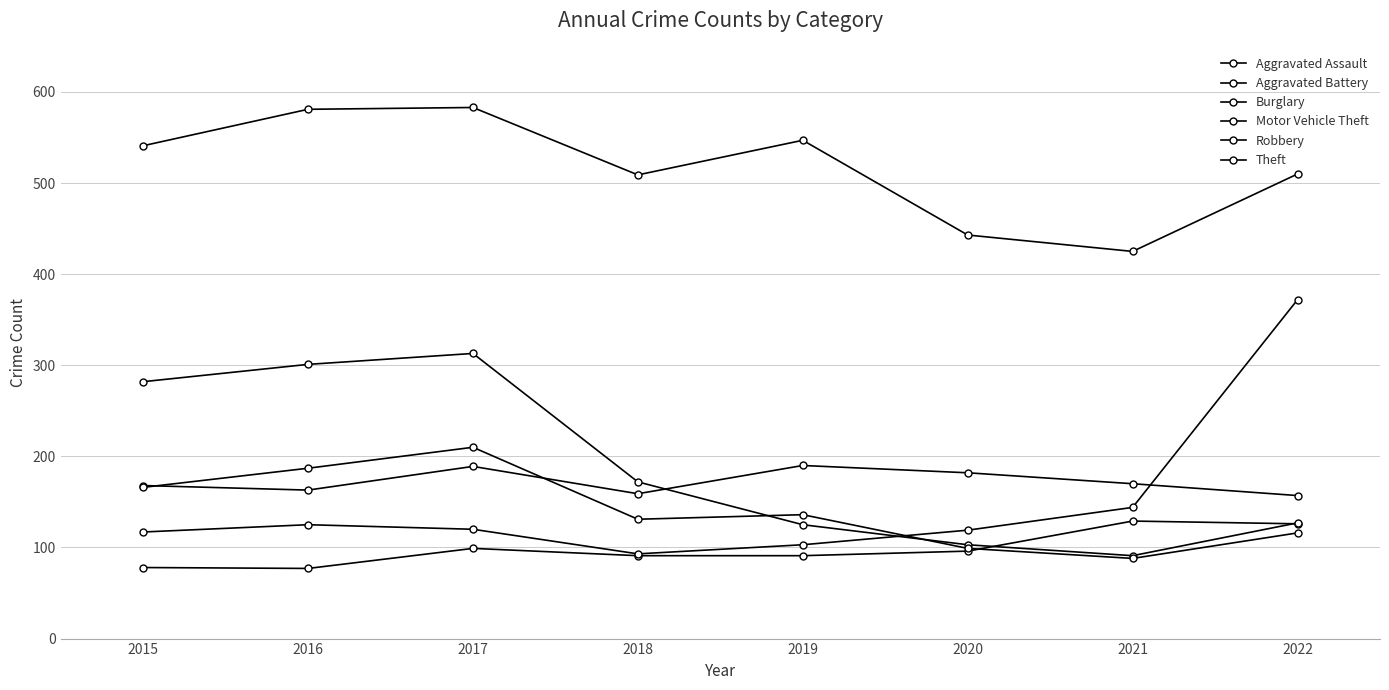

How many lines are shown in the chart?

6